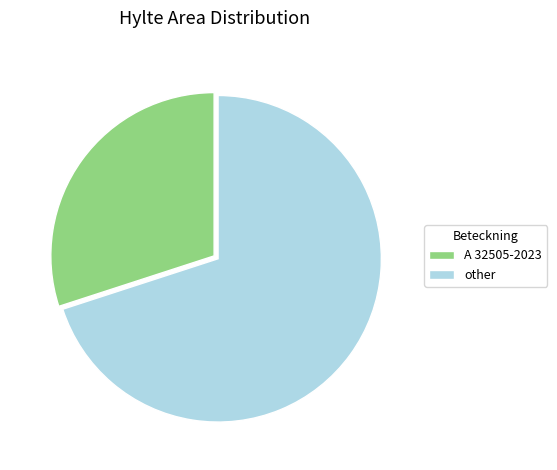

Do other and A 32505-2023 together represent more than half of the pie?

Yes